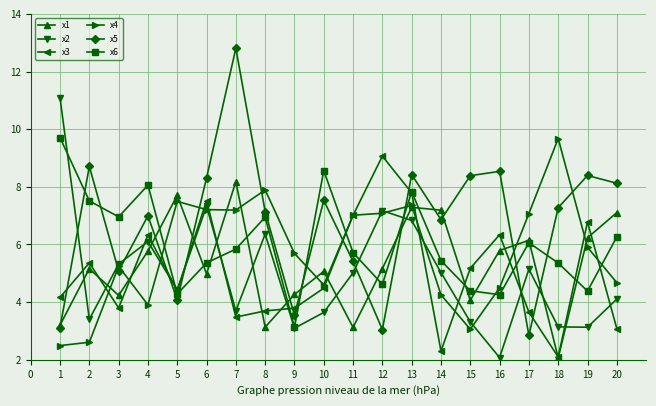

Is this an area chart (filled region under the line)?

No